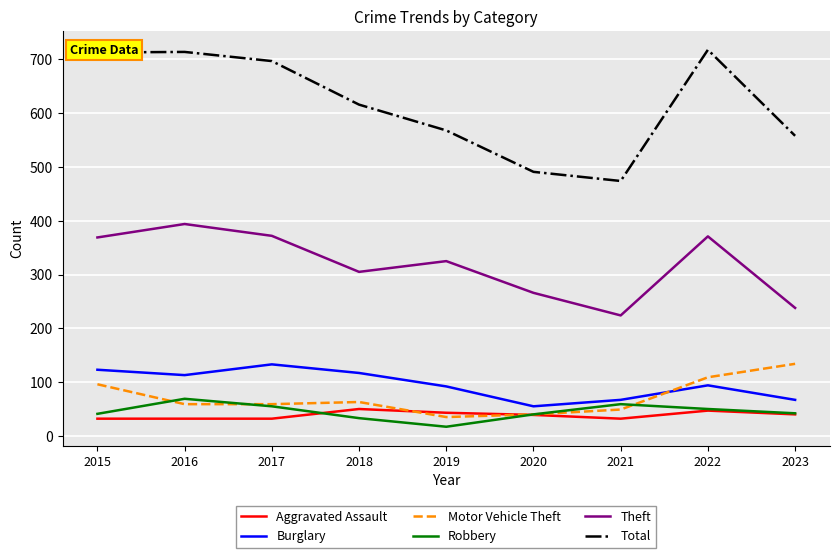

What is the maximum value shown in the chart?

718